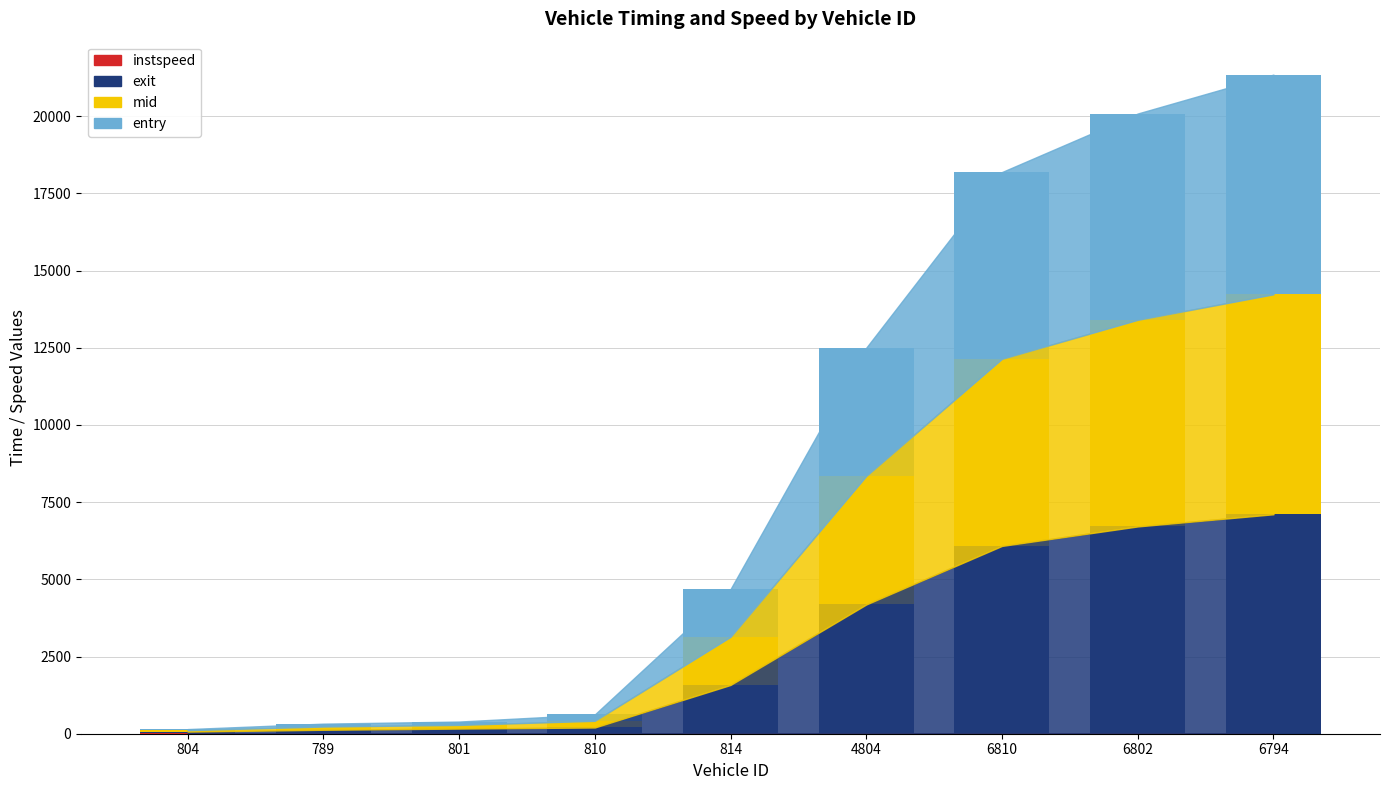

Where does the exit series first go above 1568?

814